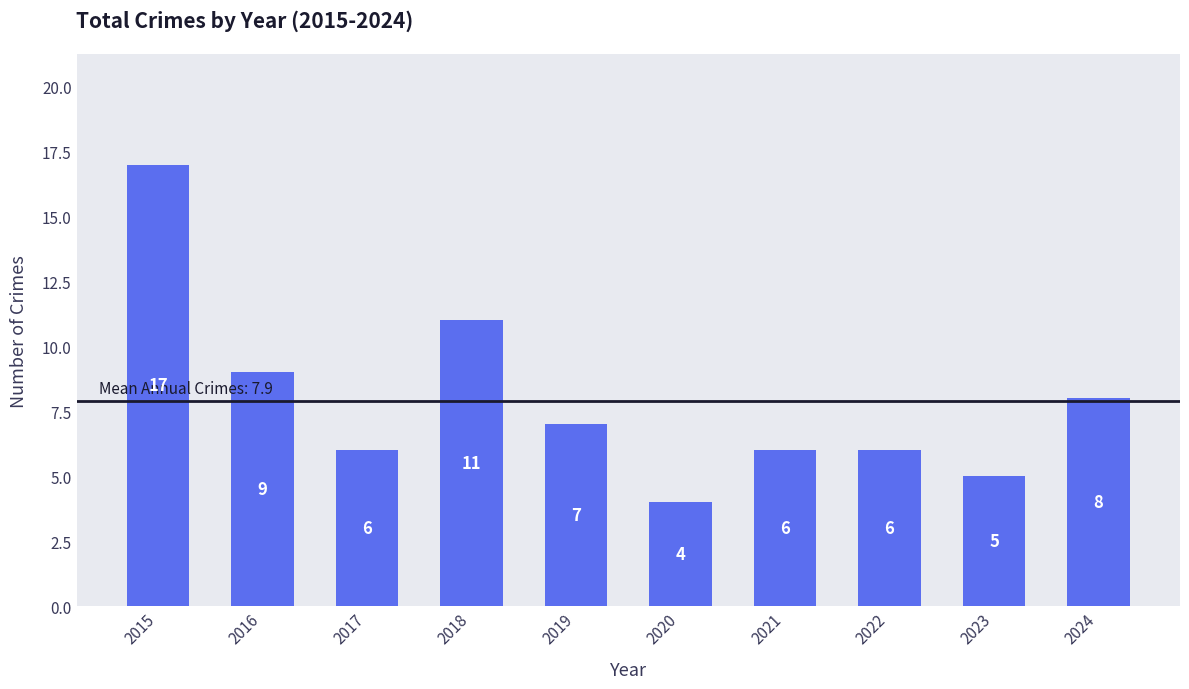

Which category has the highest value across all series?

2015